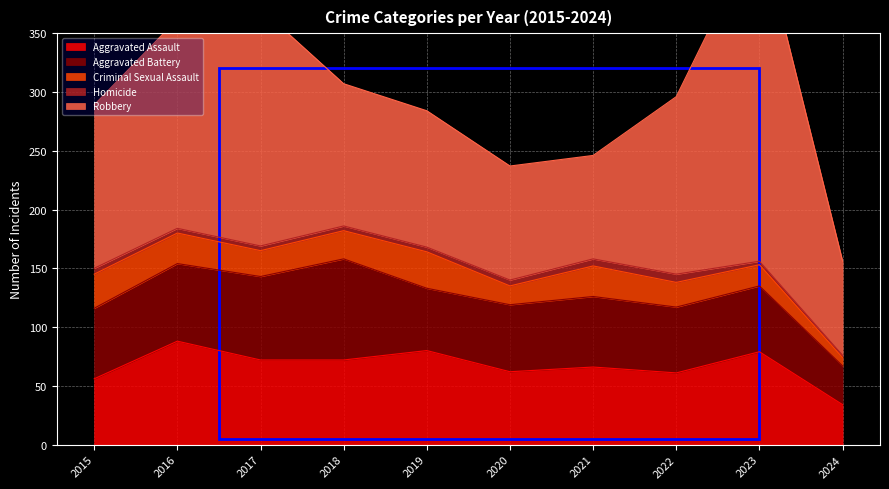

True or false: Aggravated Assault and Homicide intersect in this chart.

False